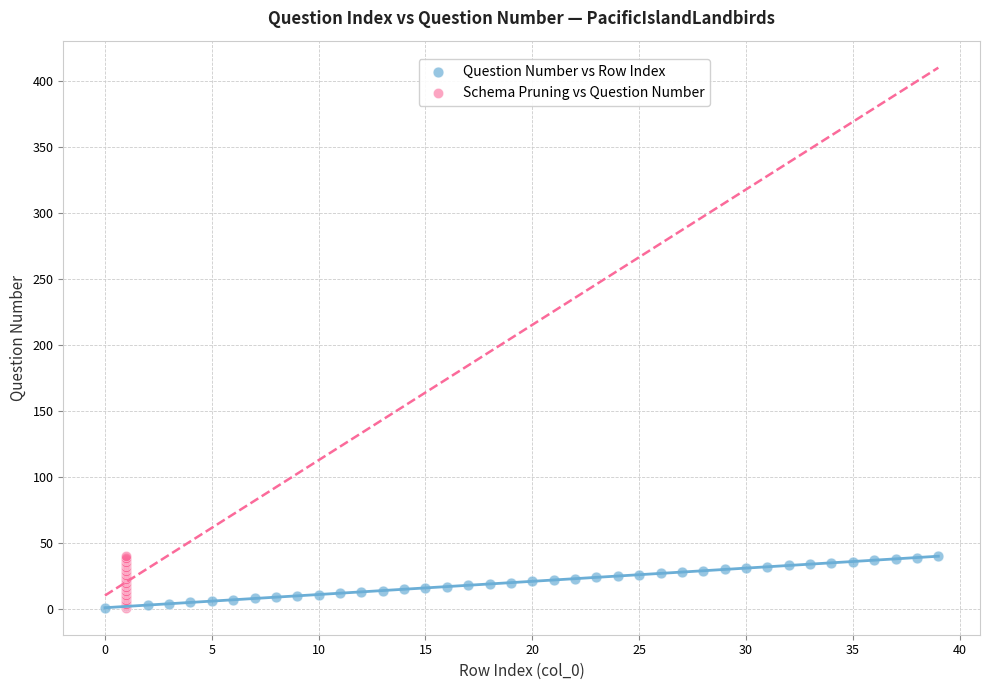

What are all the series names shown in the legend?

Question Number vs Row Index, Schema Pruning vs Question Number